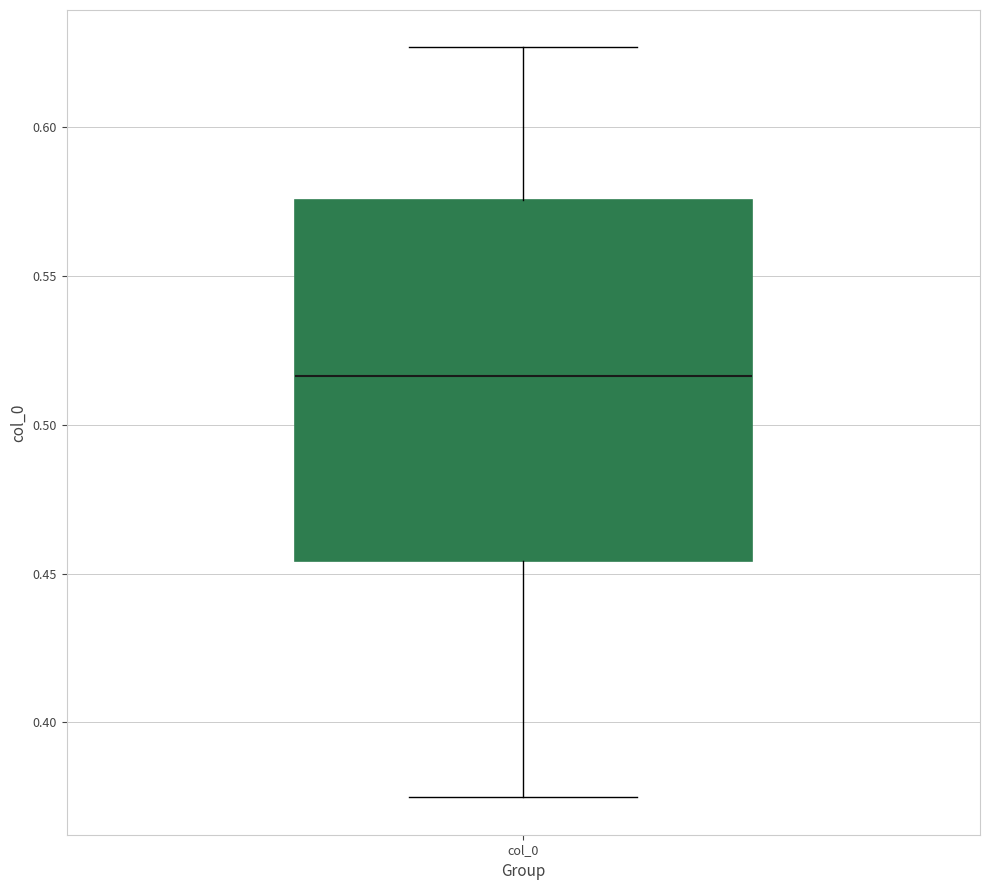

Transcribe this box plot: give where the median line is, the range the box spans, and where the two whiskers end, as read against the y-axis. The values are not printed on the chart, so give them approximately, as read against the axis.

median 0.515, box 0.455 to 0.575, whiskers 0.375 to 0.625